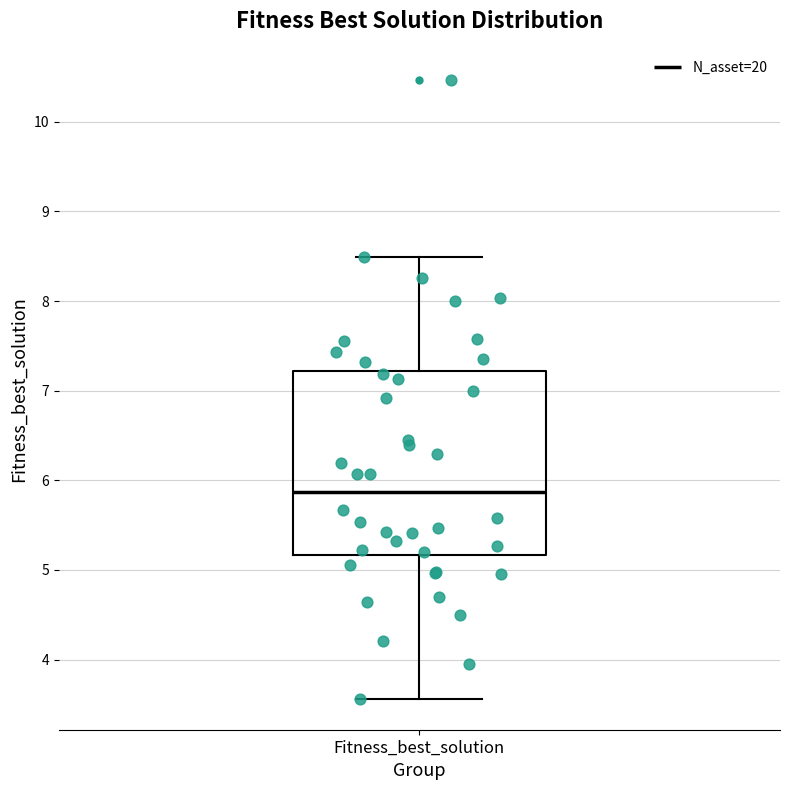

Read this box plot against the y-axis: the position of the median line, the range covered by the box, and the ends of both whiskers. The values are not printed on the chart, so give them approximately, as read against the axis.

median 5.9, box 5.2 to 7.2, whiskers 3.6 to 8.5